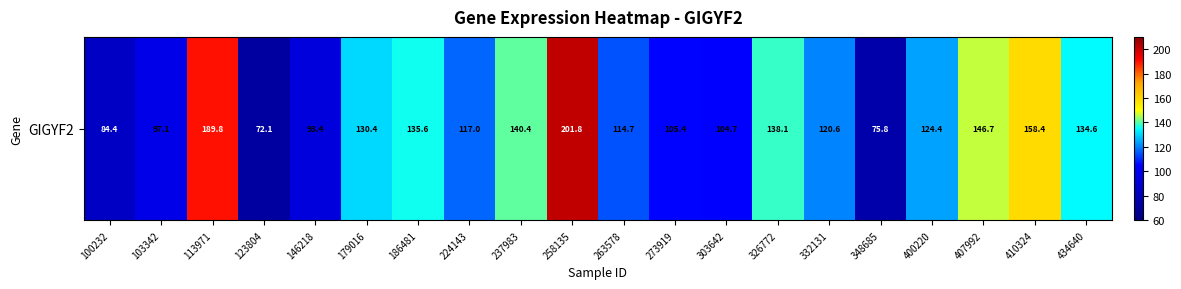

What is the change in value from 186481 to 263578?

-20.9